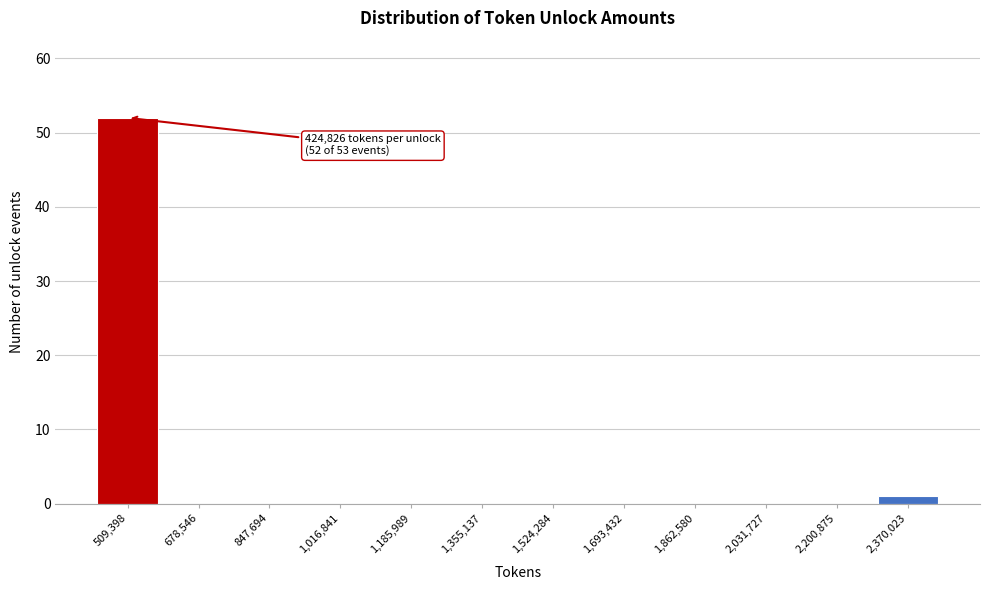

Reading left to right, extract all data points from this chart.

509,398=52	678,546=0	847,694=0	1,016,841=0	1,185,989=0	1,355,137=0	1,524,284=0	1,693,432=0	1,862,580=0	2,031,727=0	2,200,875=0	2,370,023=1